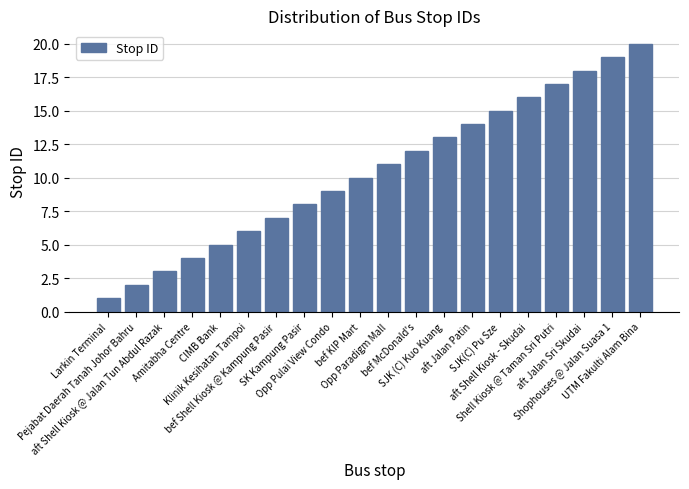

How many data points does each series have?

20